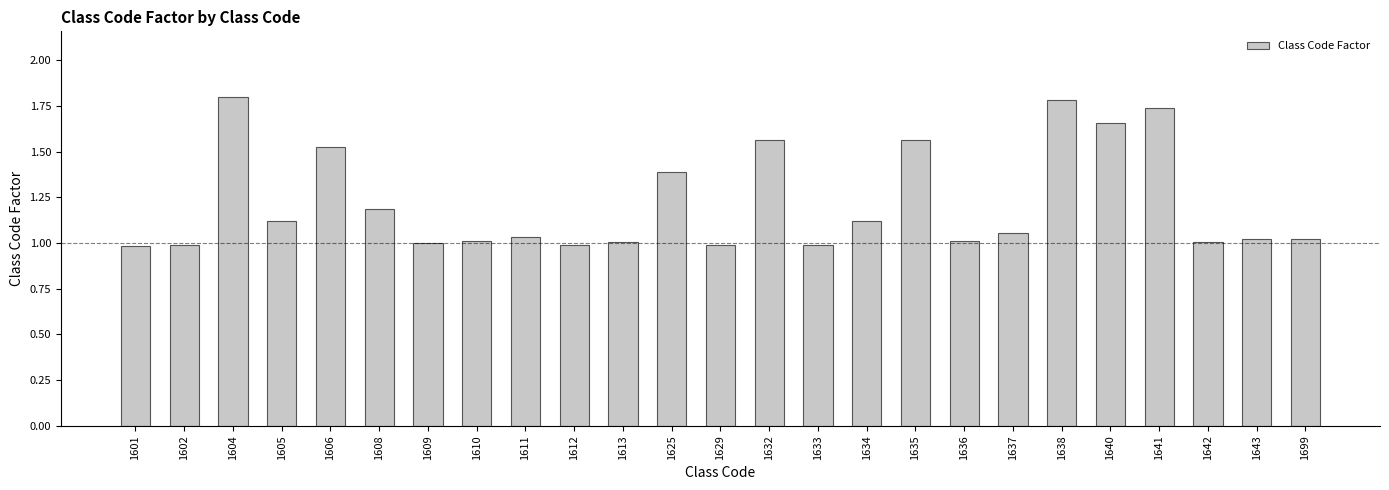

What is the maximum value shown in the chart?

1.8